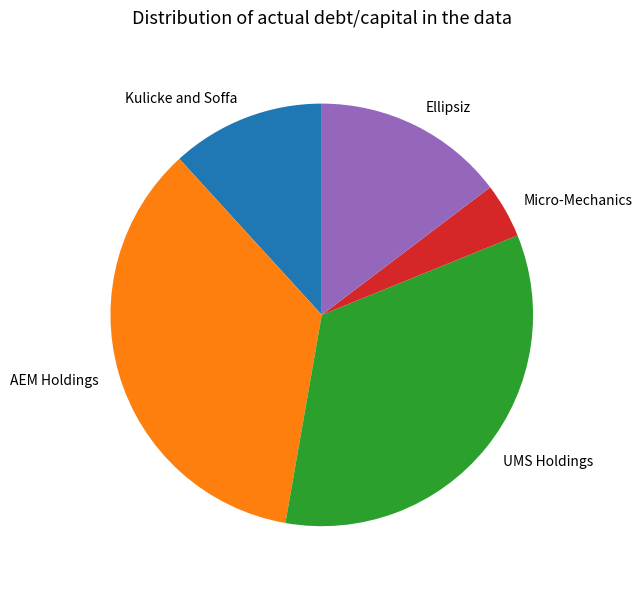

Is Kulicke and Soffa the majority of the pie?

No